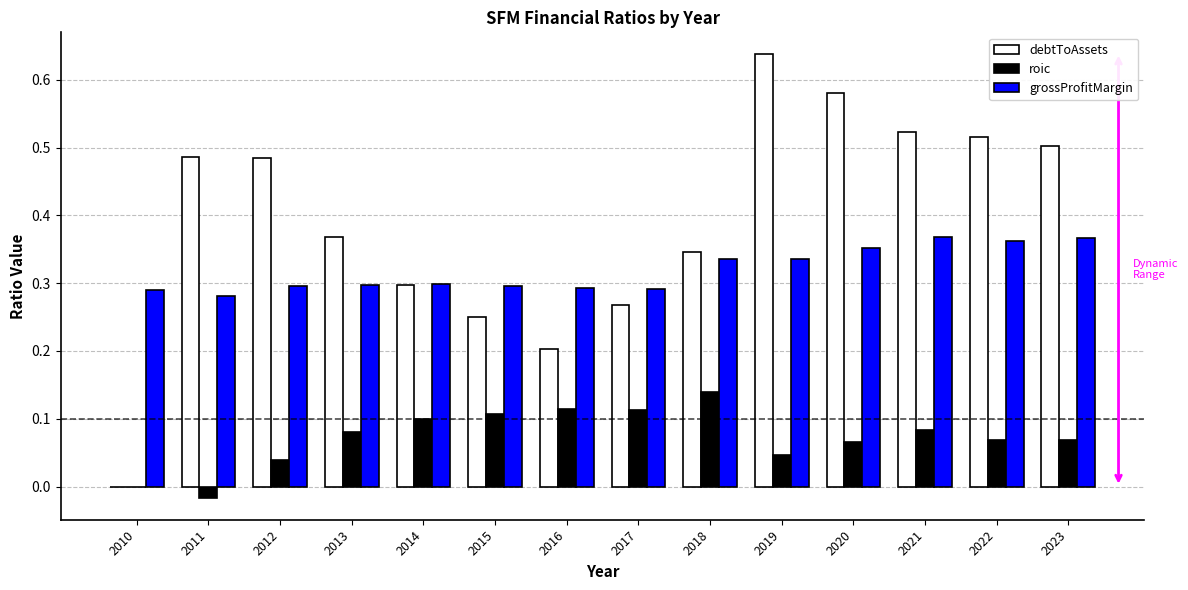

Which category has the highest value across all series?

2019